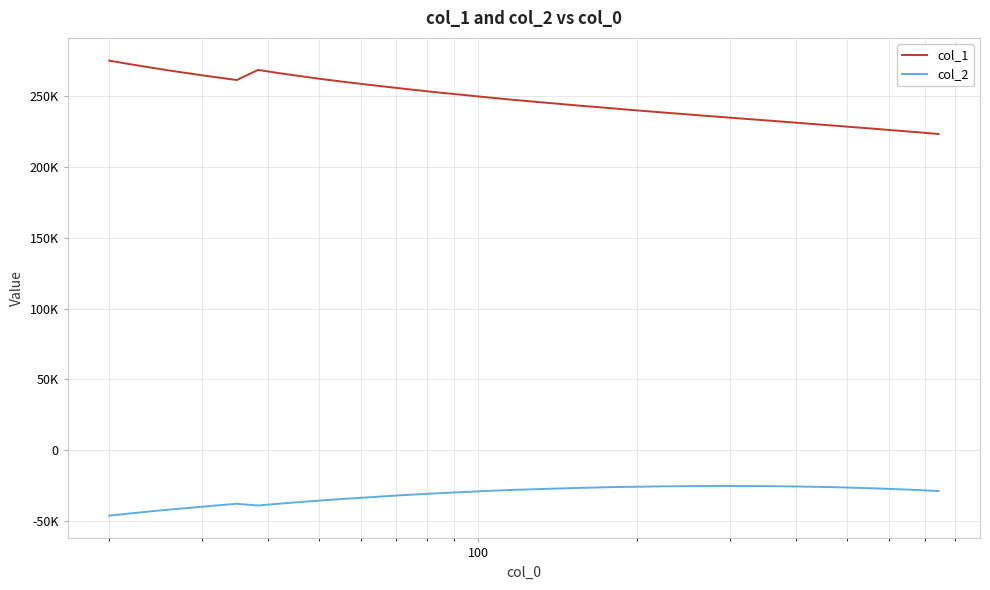

What are all the series names shown in the legend?

col_1, col_2